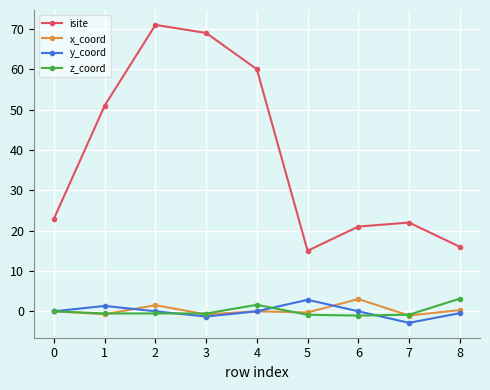

How many interior local peaks does the isite series have?

2